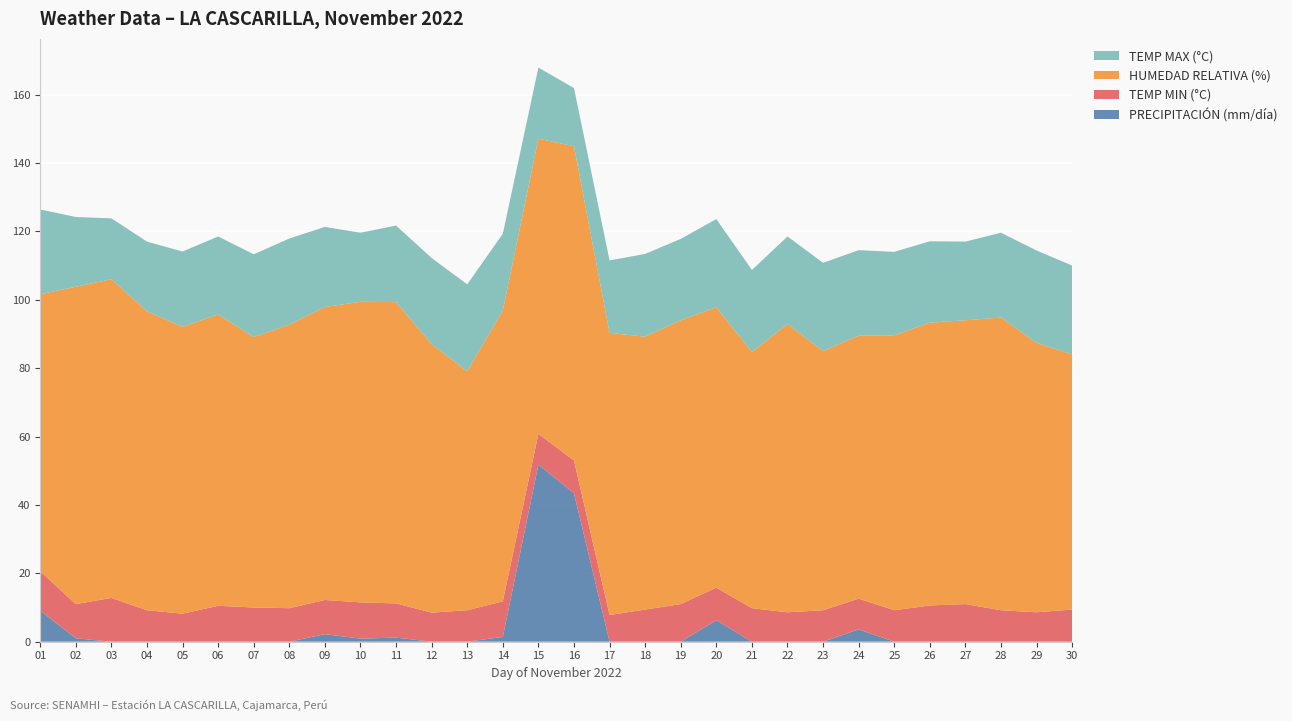

Reading left to right, list all the values displayed in this chart.

PRECIPITACIÓN (mm/día): 01=9.1	02=1.0	03=0.0	04=0.0	05=0.0	06=0.0	07=0.0	08=0.0	09=2.2	10=0.9	11=1.2	12=0.0	13=0.0	14=1.4	15=51.8	16=43.4	17=0.0	18=0.0	19=0.0	20=6.3	21=0.0	22=0.0	23=0.0	24=3.6	25=0.0	26=0.0	27=0.0	28=0.0	29=0.0	30=0.0
TEMP MIN (°C): 01=11.5	02=10.0	03=12.8	04=9.2	05=8.2	06=10.5	07=10.0	08=9.8	09=10.0	10=10.6	11=10.0	12=8.5	13=9.2	14=10.4	15=9.0	16=9.6	17=7.8	18=9.4	19=11.0	20=9.5	21=9.8	22=8.6	23=9.2	24=9.0	25=9.2	26=10.6	27=11.0	28=9.2	29=8.6	30=9.4
HUMEDAD RELATIVA (%): 01=81.0	02=92.8	03=93.2	04=87.4	05=83.9	06=85.2	07=79.1	08=82.9	09=85.7	10=87.9	11=88.1	12=78.5	13=69.9	14=85.1	15=86.3	16=91.9	17=82.5	18=79.8	19=83.0	20=82.0	21=74.9	22=84.3	23=75.8	24=76.9	25=80.4	26=82.7	27=83.0	28=85.6	29=78.8	30=74.6
TEMP MAX (°C): 01=24.8	02=20.4	03=17.8	04=20.4	05=22.0	06=22.8	07=24.2	08=25.2	09=23.4	10=20.2	11=22.4	12=25.2	13=25.4	14=22.4	15=20.8	16=17.0	17=21.2	18=24.2	19=23.8	20=25.8	21=24.0	22=25.6	23=25.8	24=25.0	25=24.4	26=23.8	27=23.0	28=24.8	29=27.0	30=26.0